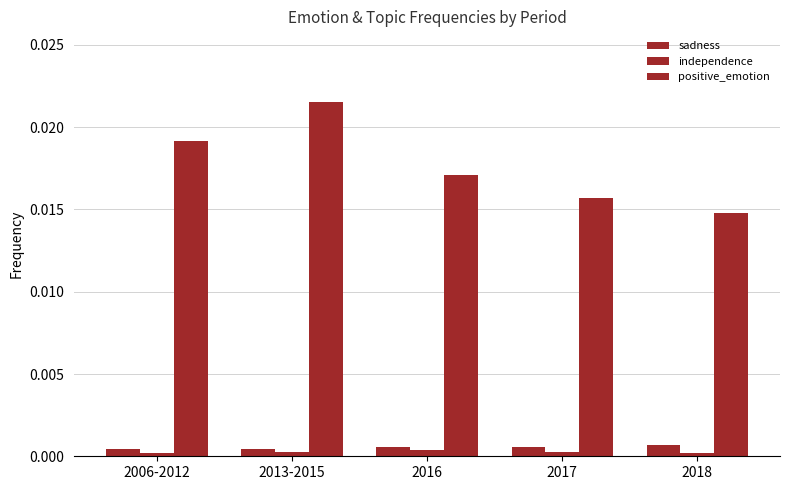

At which label does independence reach its peak?

2016